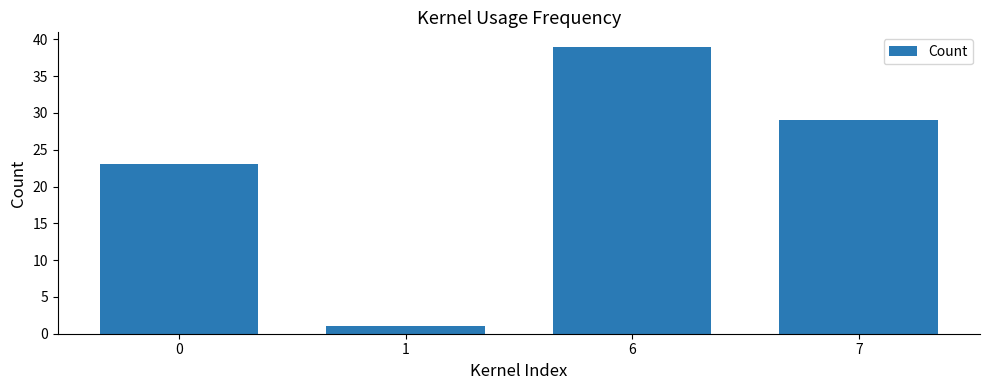

How many distinct data groups are displayed?

1